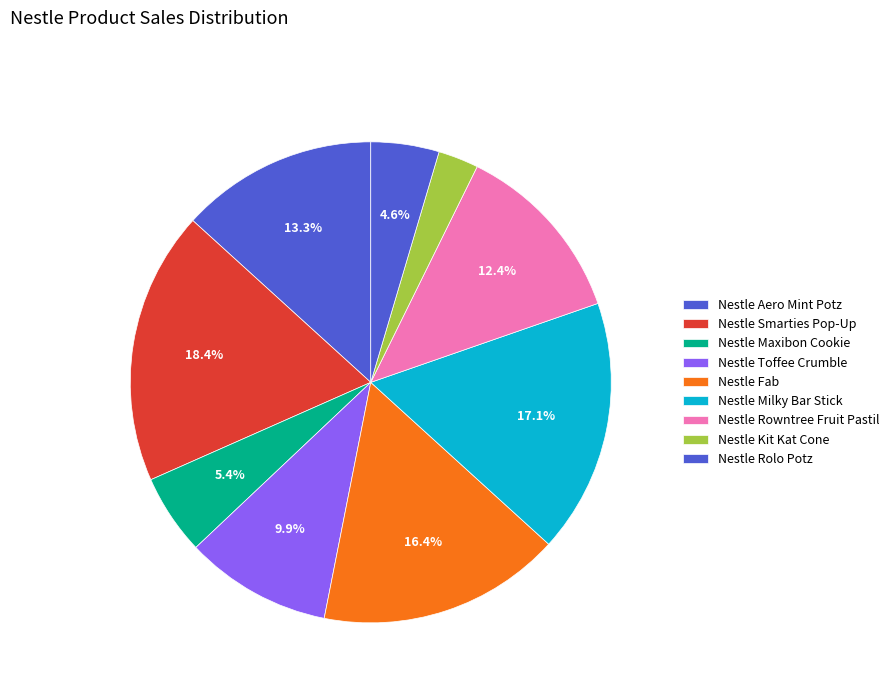

Count the number of slices in the pie.

9